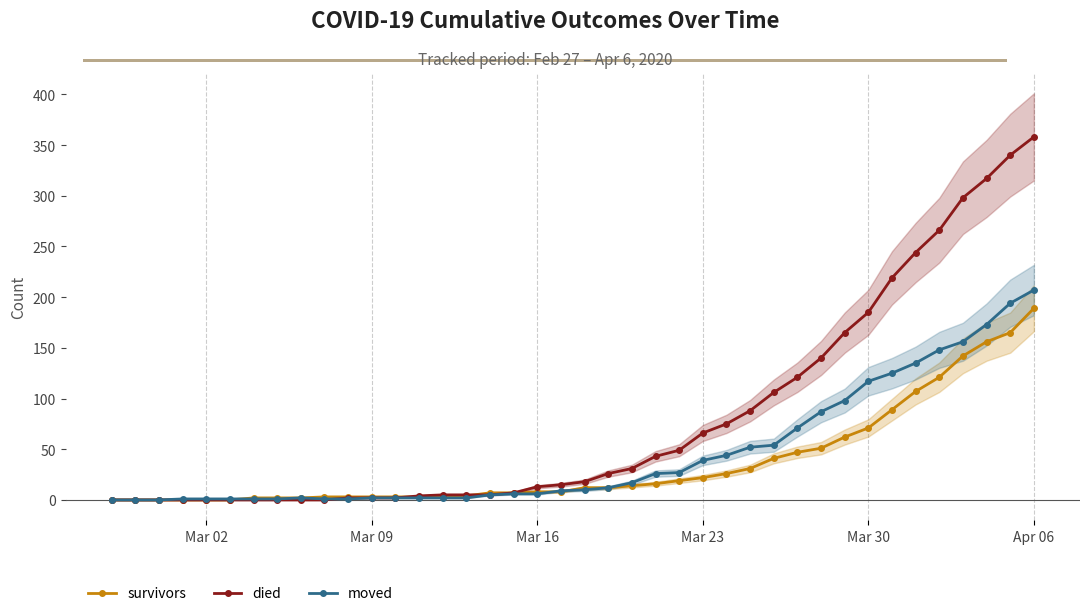

What is the difference between the maximum and second lowest values in the survivors series?

189